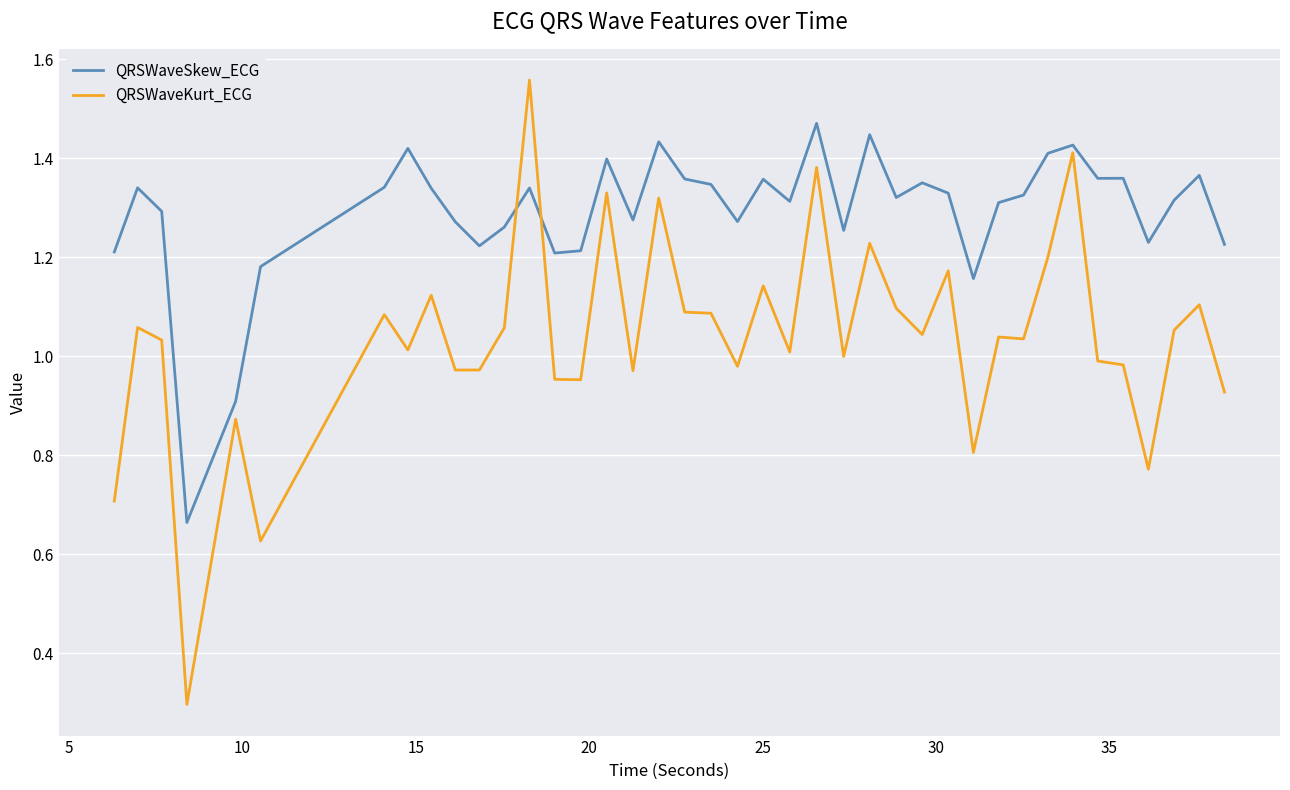

True or false: QRSWaveSkew_ECG and QRSWaveKurt_ECG intersect in this chart.

True